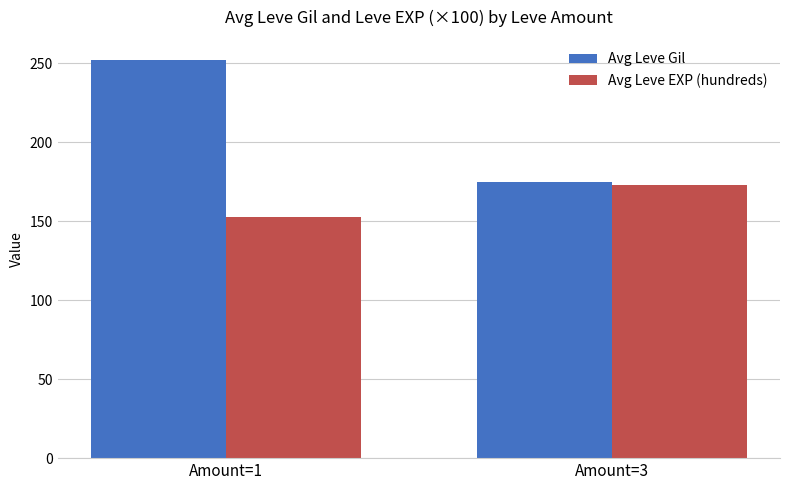

Where does the Avg Leve EXP (hundreds) series first go above 172?

Amount=3